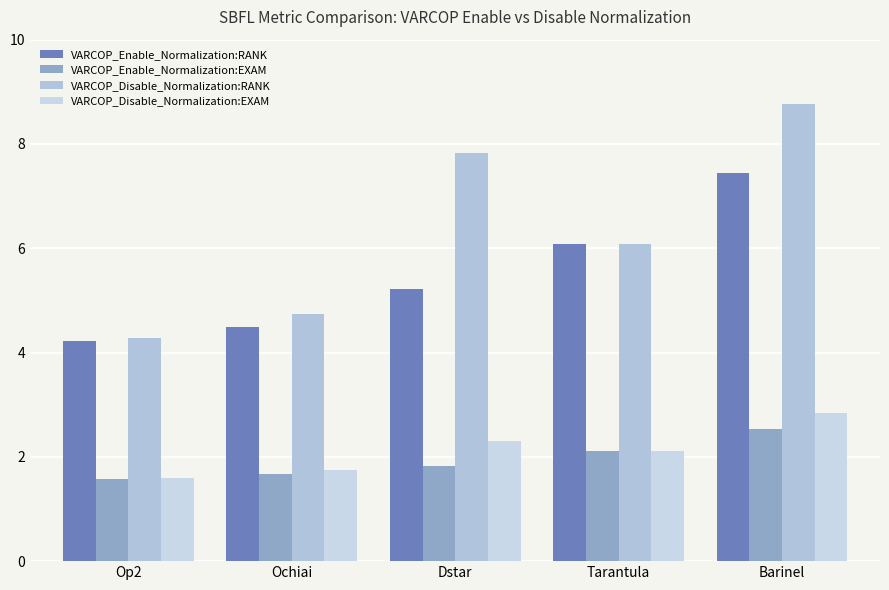

What is the sum of all VARCOP_Enable_Normalization:RANK values?

27.5